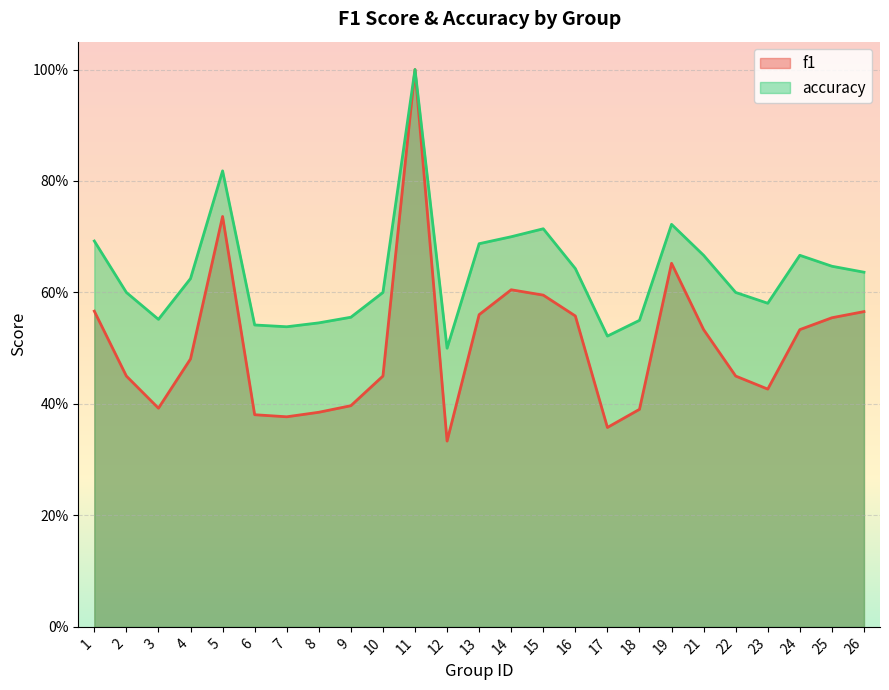

Does the chart display data point markers on the line(s)?

No